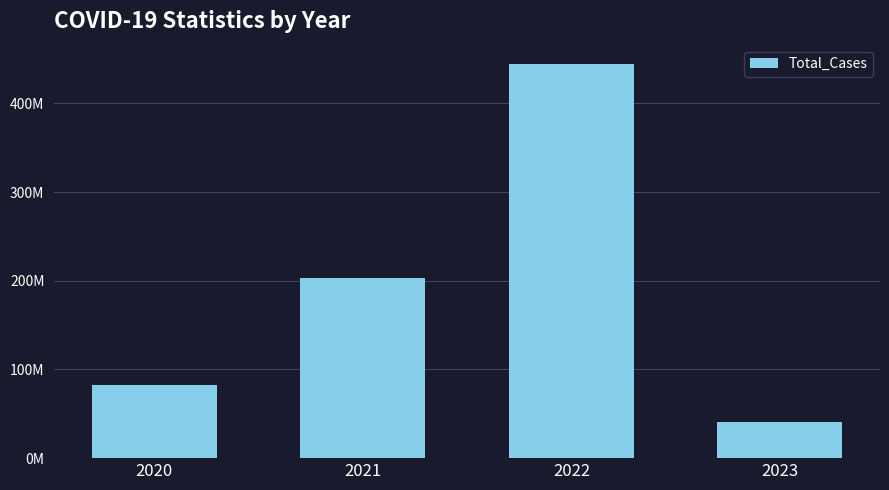

Does the chart contain any negative values?

No